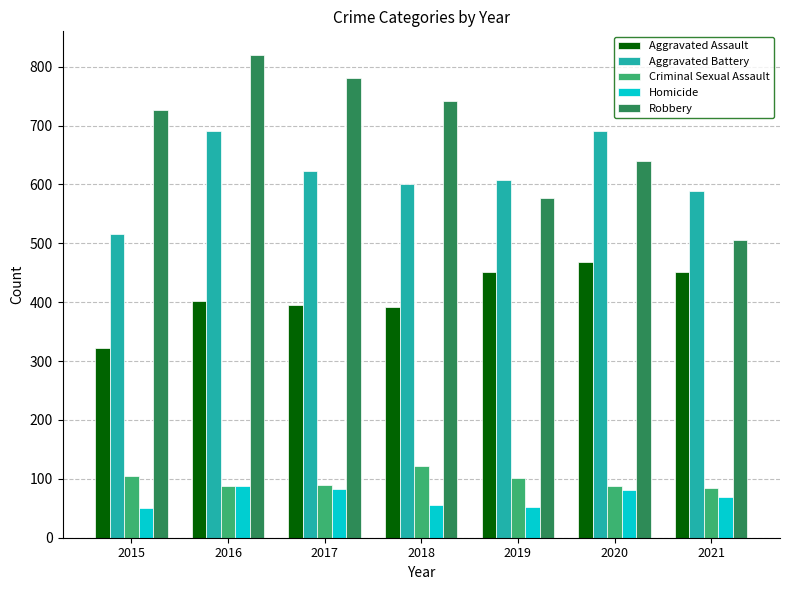

Where is Robbery nearest to the value 662?

2020